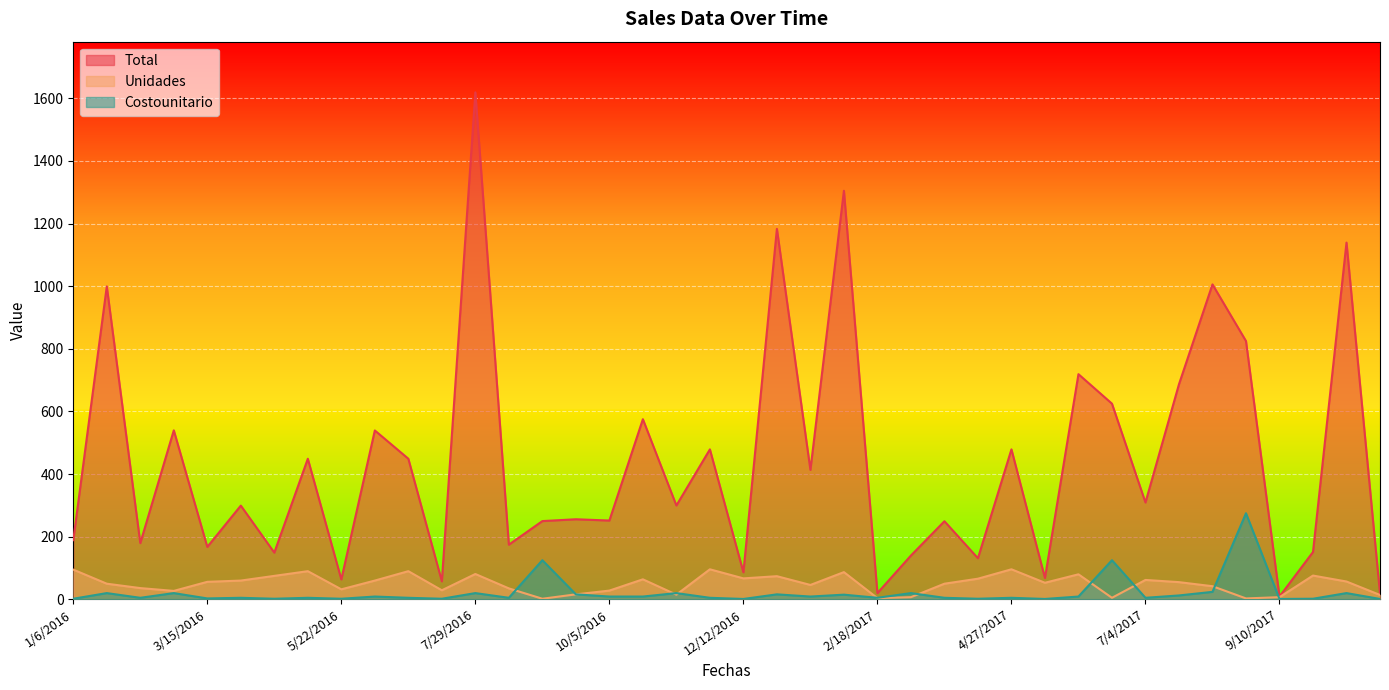

Is the value of Total at 5/5/2016 greater than the value of Costounitario at 11/25/2016?

Yes